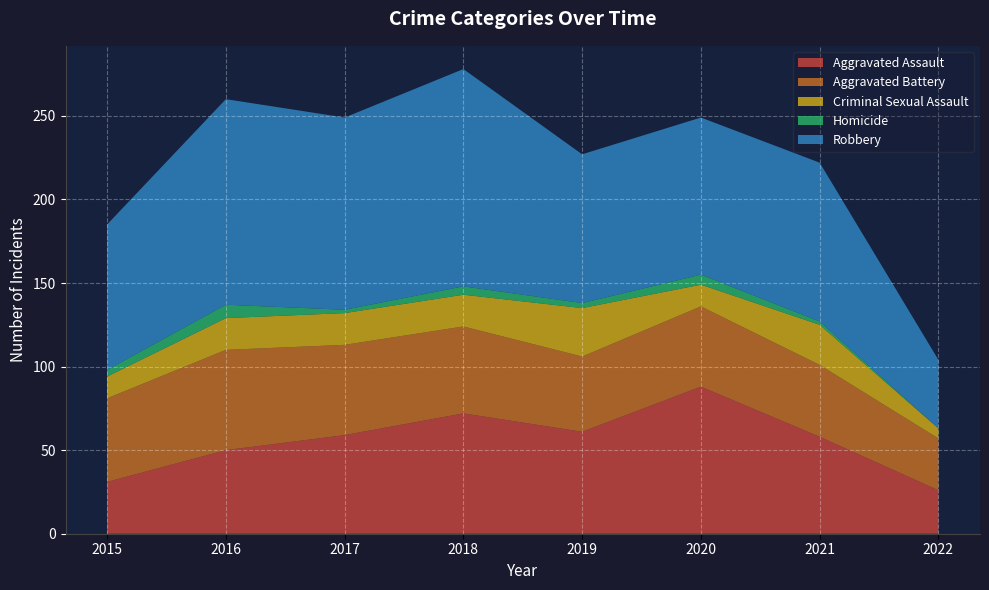

Reading left to right, list all the values displayed in this chart.

Aggravated Assault: 31	50	59	72	61	88	58	26
Aggravated Battery: 50	60	54	52	45	48	43	31
Criminal Sexual Assault: 13	19	19	19	29	13	24	6
Homicide: 4	8	2	5	3	6	2	0
Robbery: 87	123	115	130	89	94	95	41